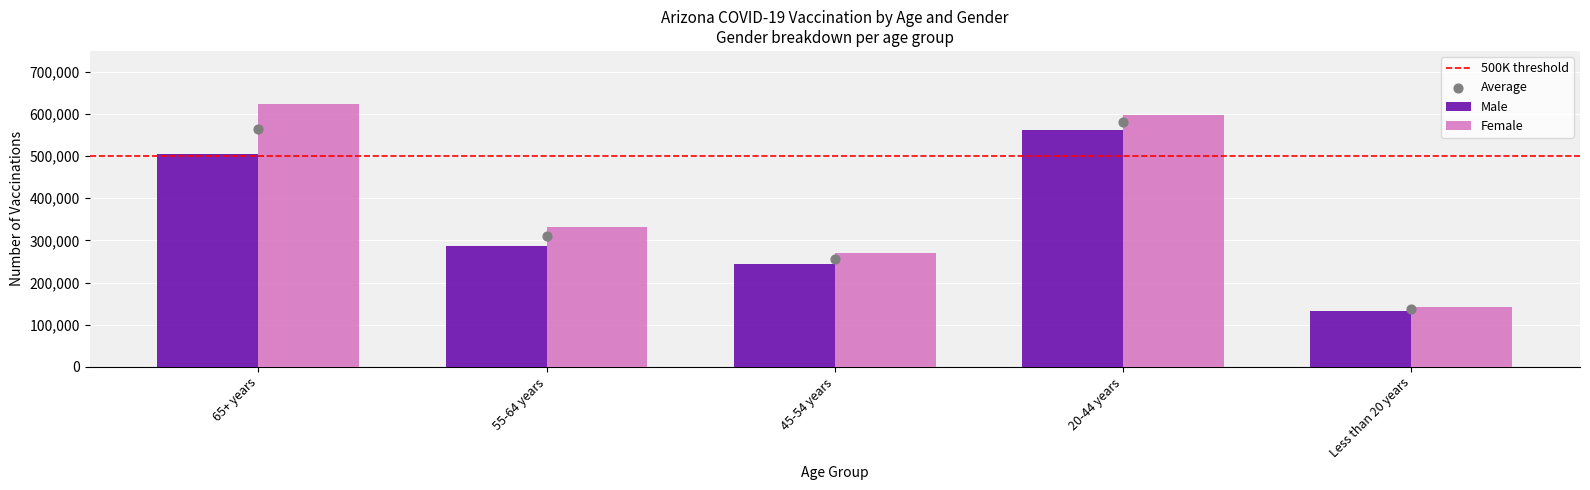

Which series reaches the maximum Y coordinate?

Female